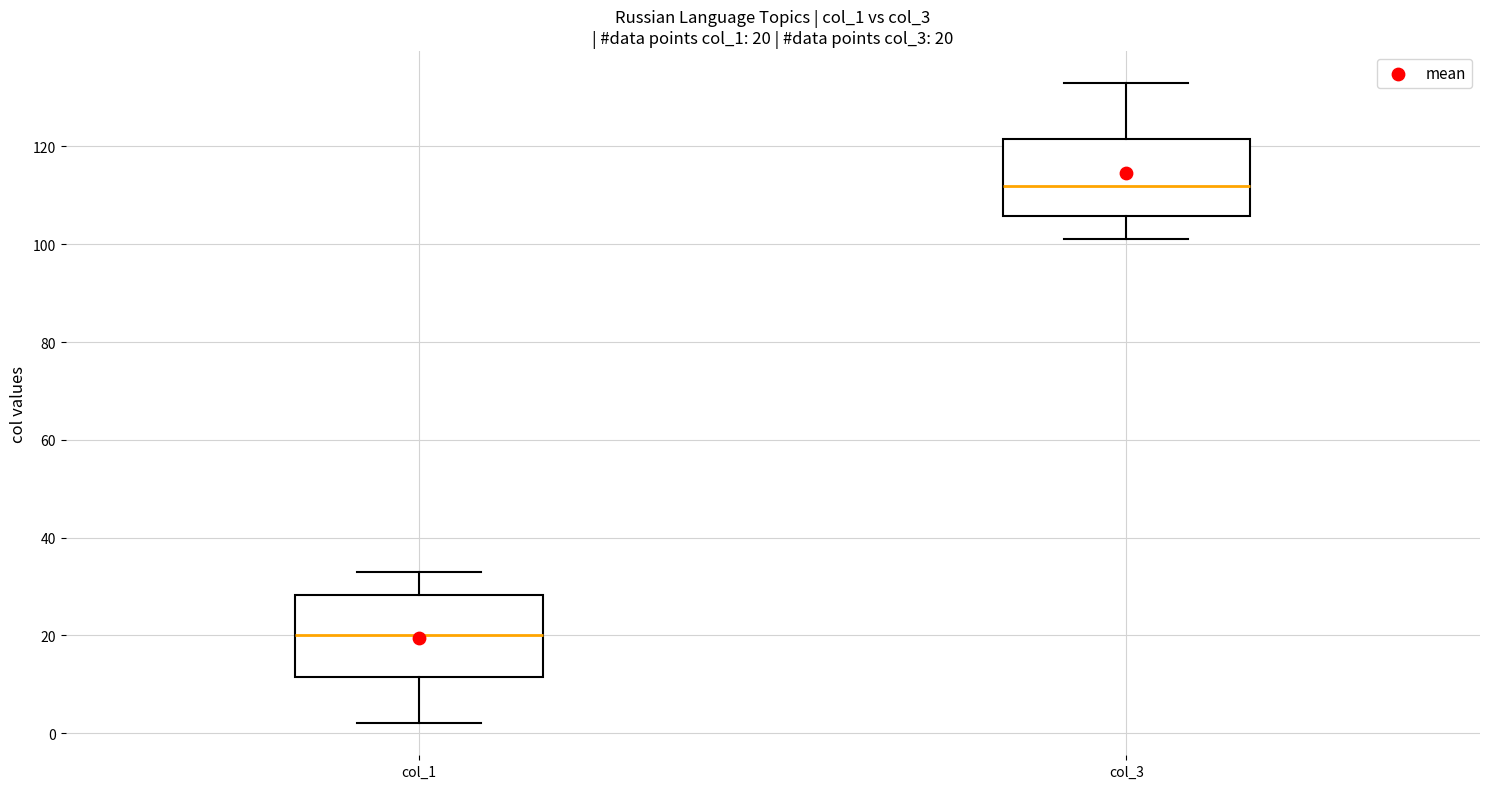

Which box has the lowest median line?

col_1